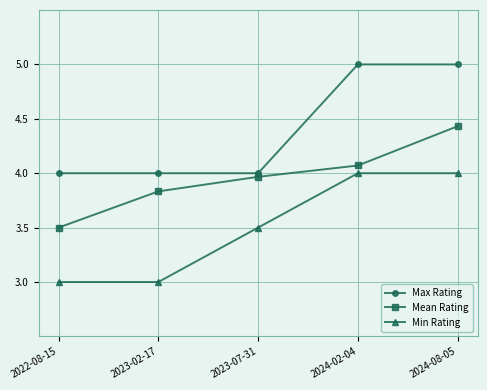

Is it true that Min Rating equals 3.0 at 2022-08-15?

True